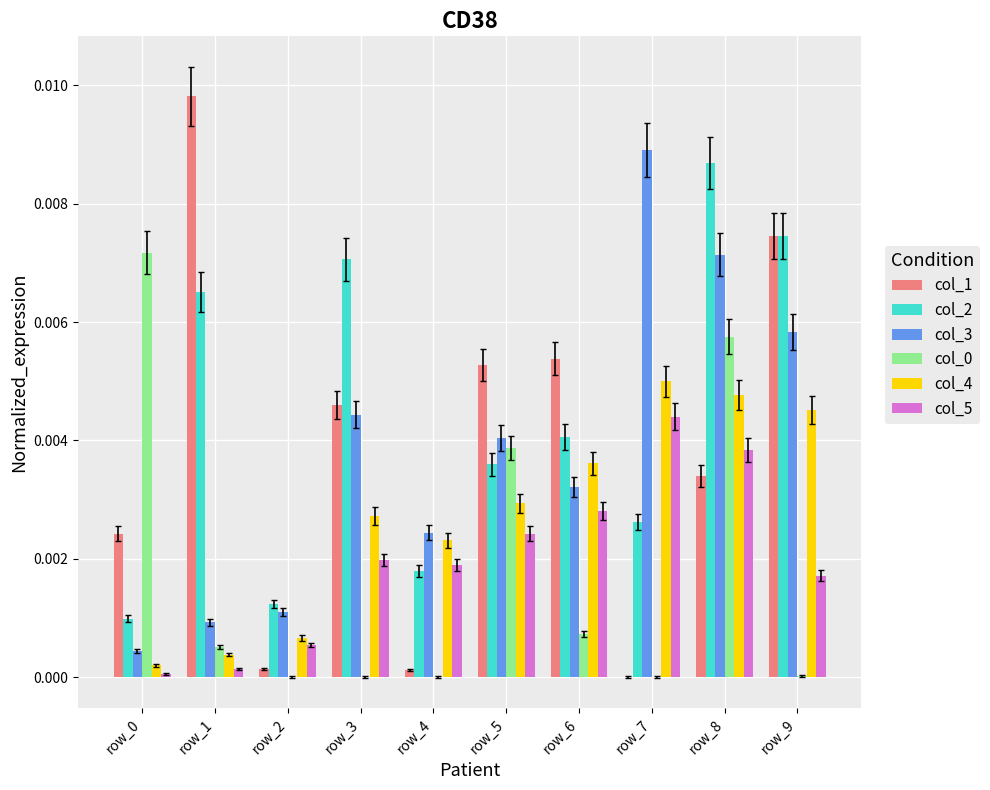

The col_0 series shows 0.0 at row_6. True or false?

True